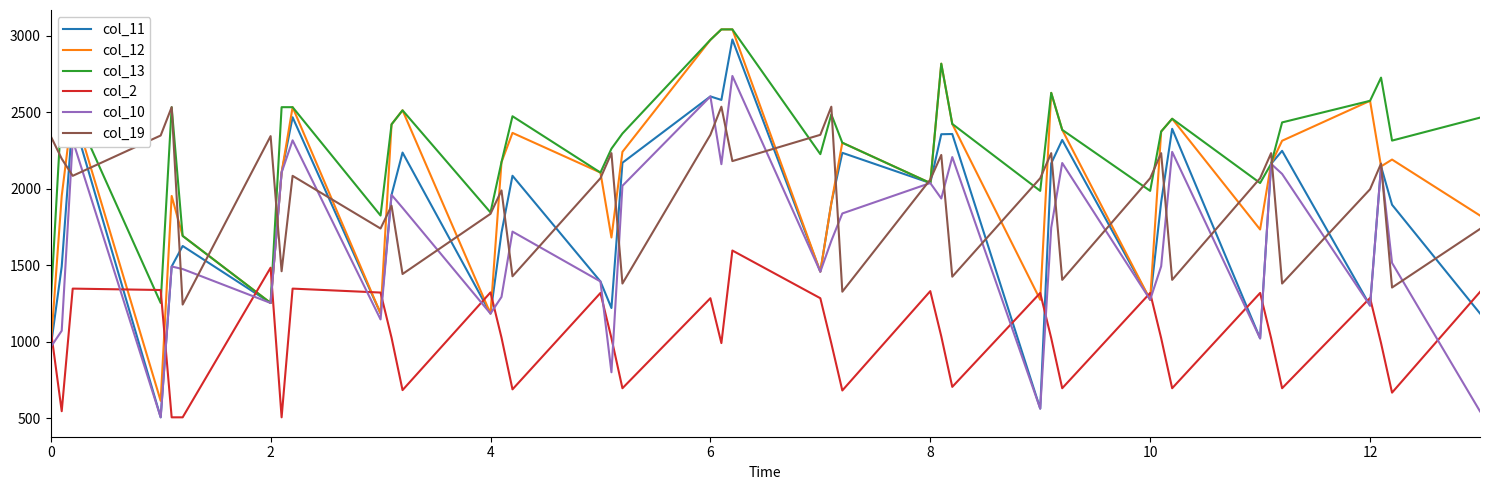

Which series has the largest total across all categories?

col_13